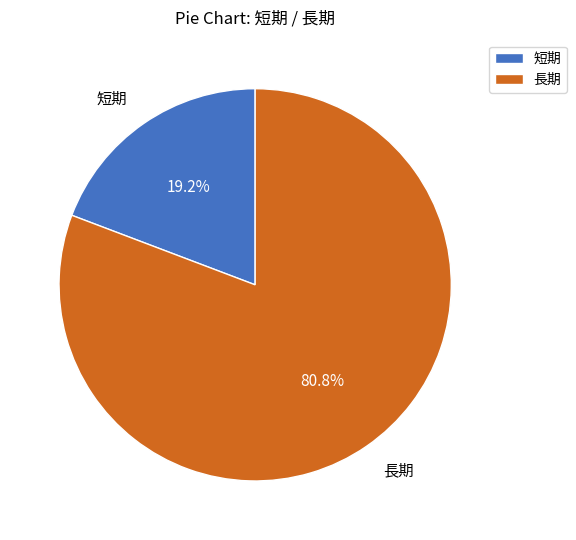

Which has a higher value, 短期 or 長期?

長期